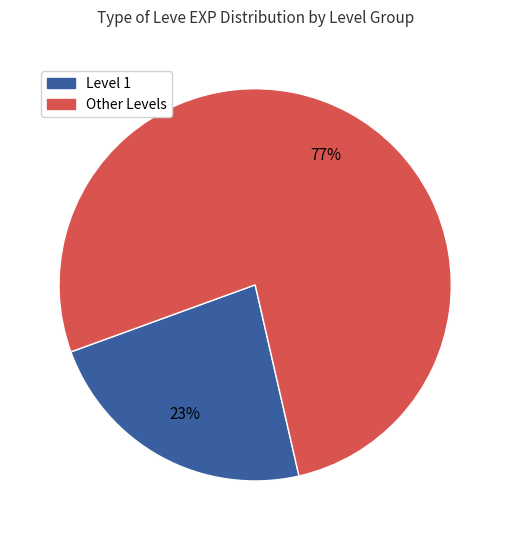

To the nearest percent, what is the average slice percentage?

50%